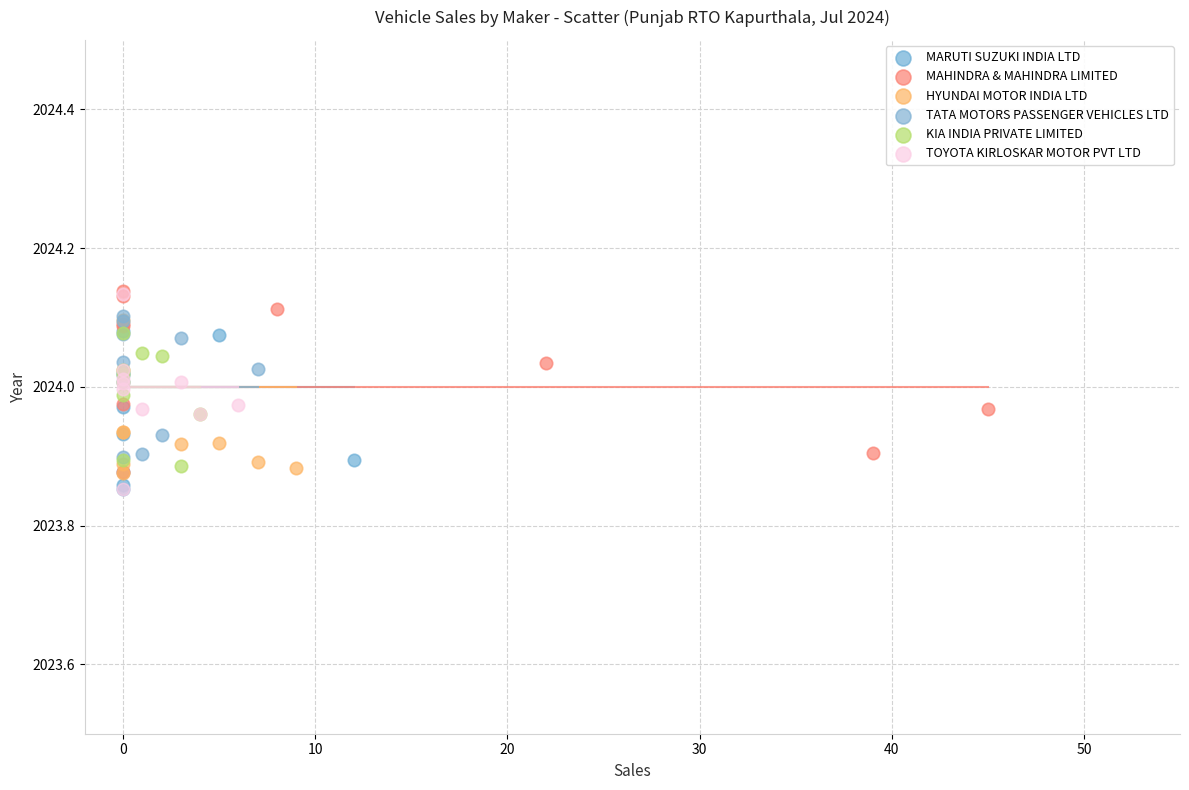

What are all the series names shown in the legend?

MARUTI SUZUKI INDIA LTD, MAHINDRA & MAHINDRA LIMITED, HYUNDAI MOTOR INDIA LTD, TATA MOTORS PASSENGER VEHICLES LTD, KIA INDIA PRIVATE LIMITED, TOYOTA KIRLOSKAR MOTOR PVT LTD